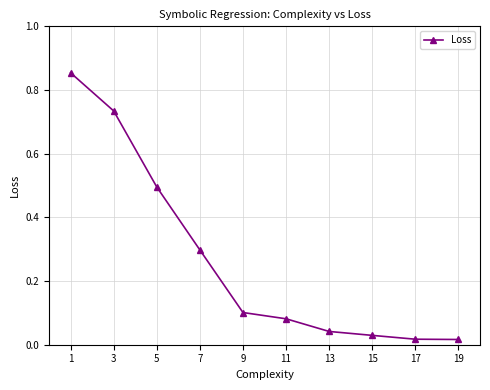

True or false: the data has more than 2 interior local peaks.

False